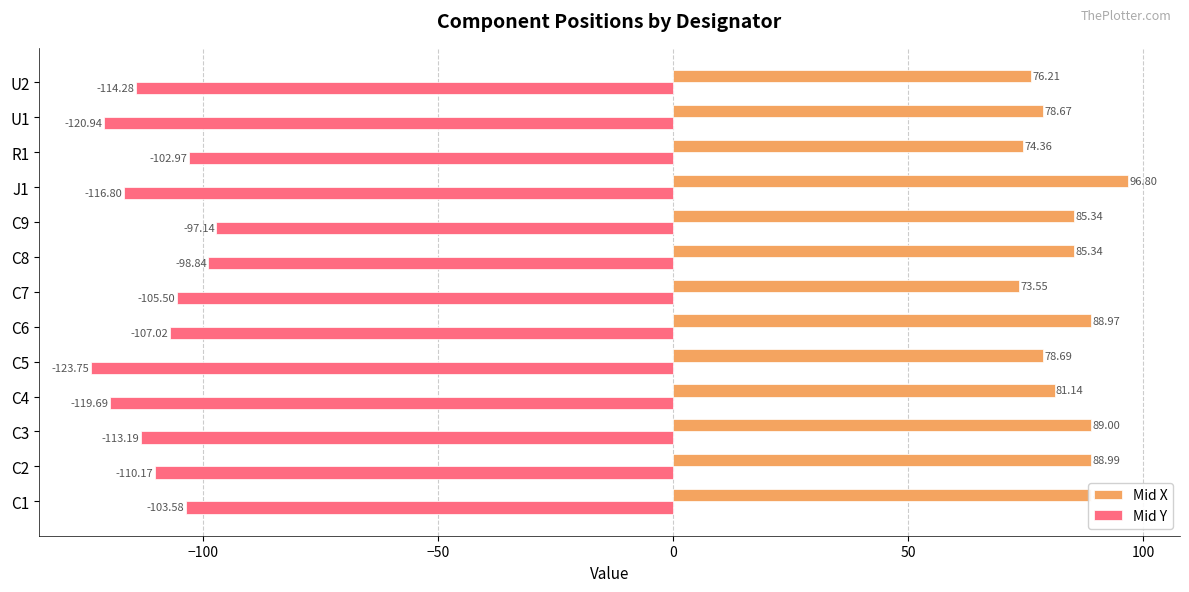

At how many categories does at least one series exceed 36?

13